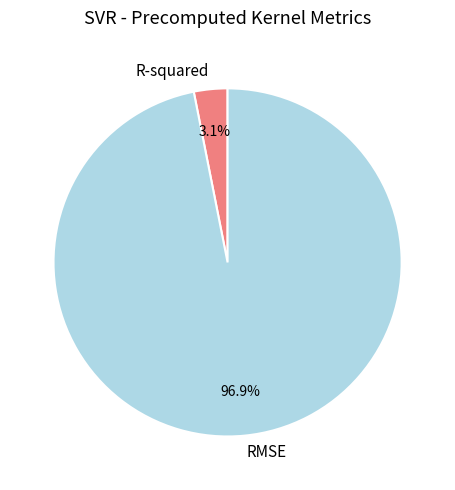

Combined, do R-squared and RMSE account for over 50%?

Yes